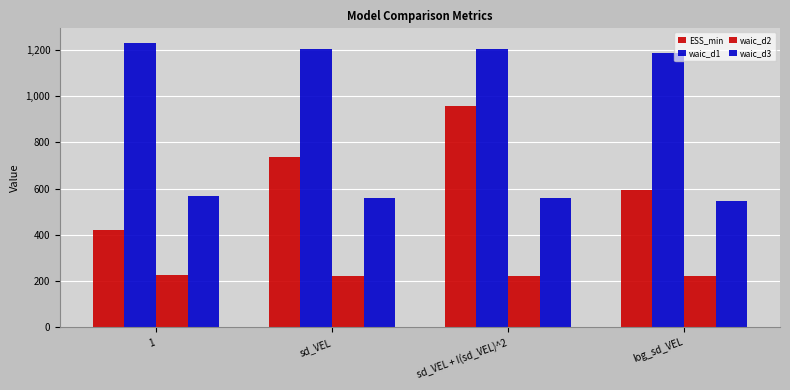

Which category has the highest value in the waic_d1 series?

1